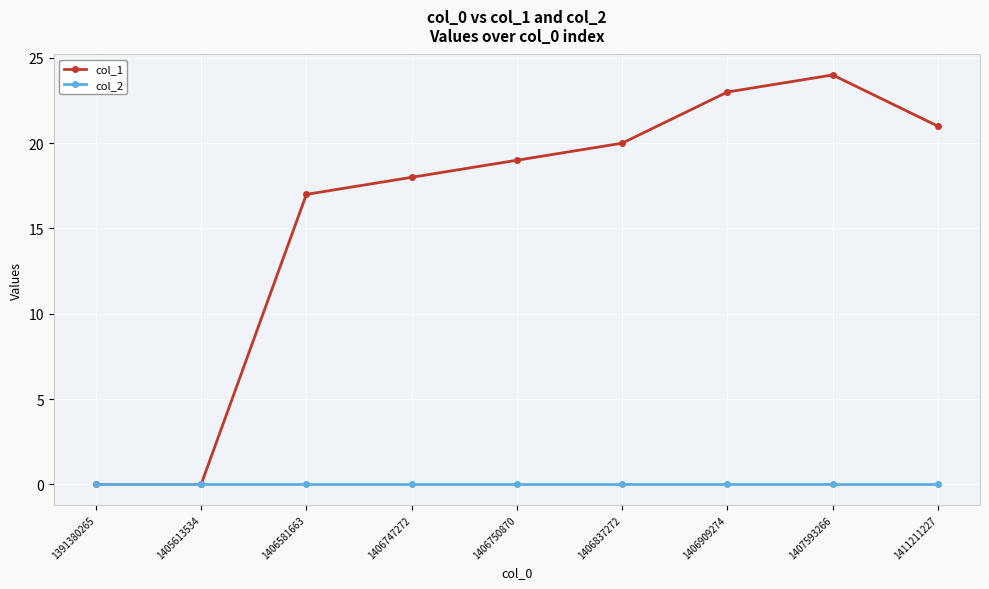

What is the maximum value shown in the chart?

24